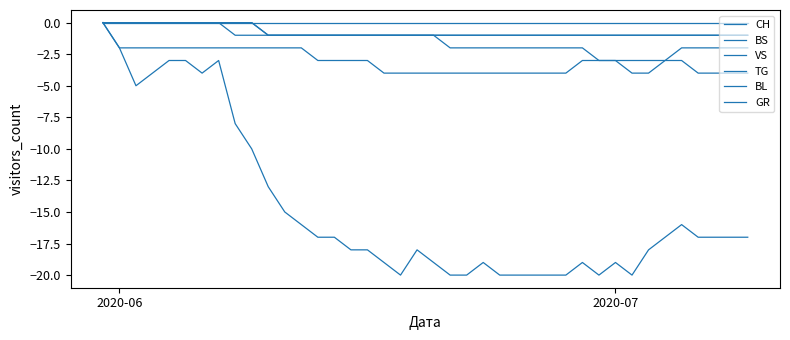

Is this an area chart (filled region under the line)?

No